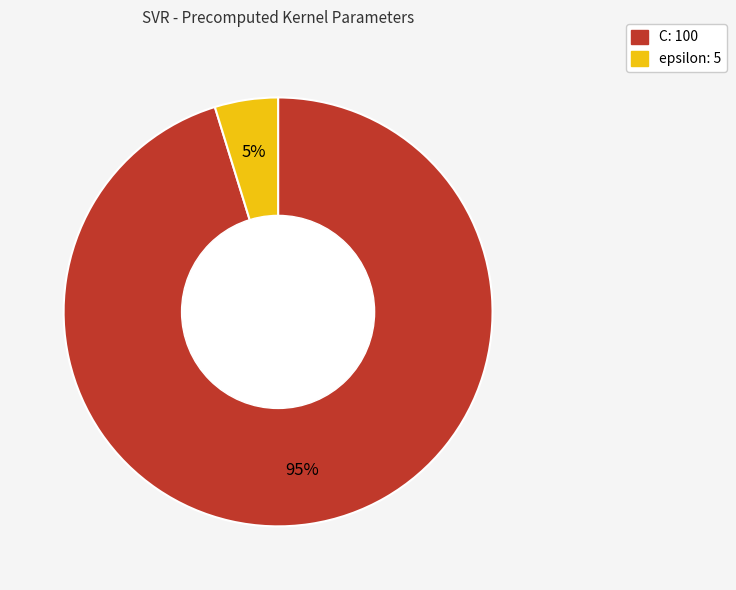

What percentage is the epsilon slice, to the nearest percent?

5%